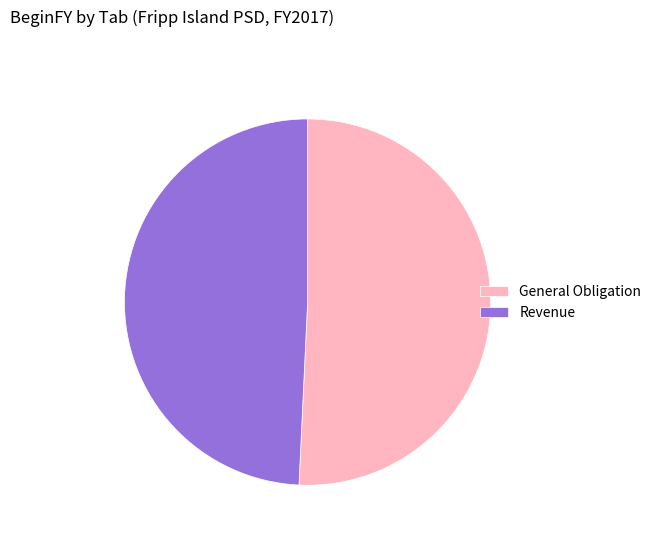

How many segments does this pie chart have?

2